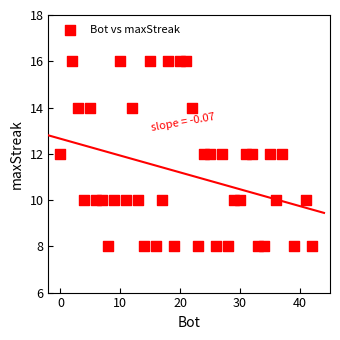

What is the range of Y values (max minus min)?

8